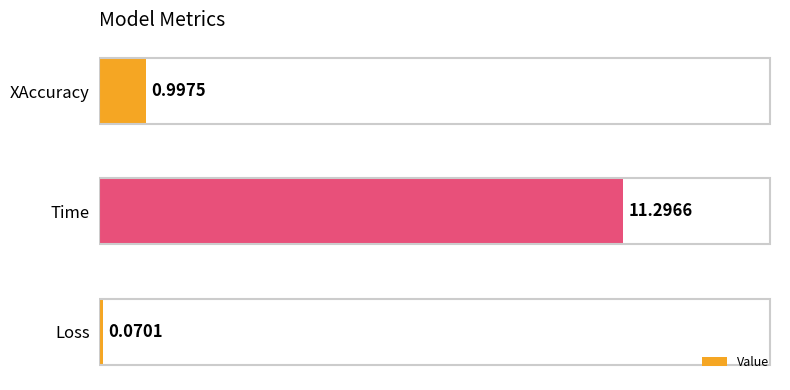

What is the difference between the maximum and minimum values?

11.2